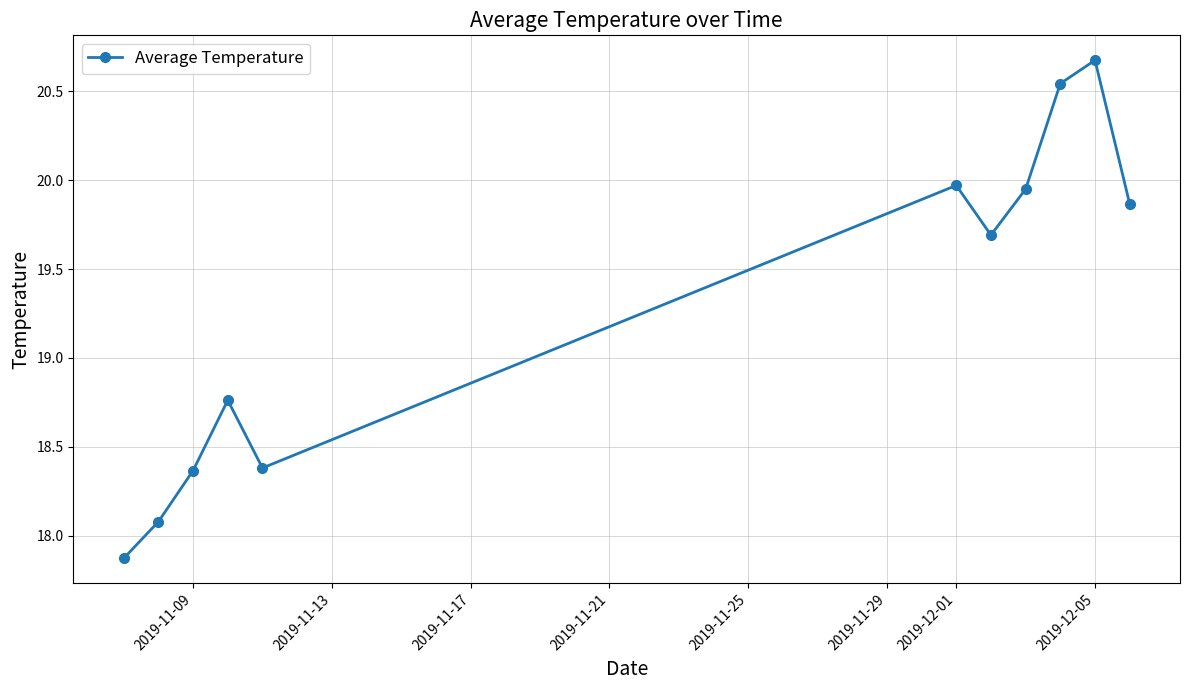

What is the value of the 10th point from the left?

20.7